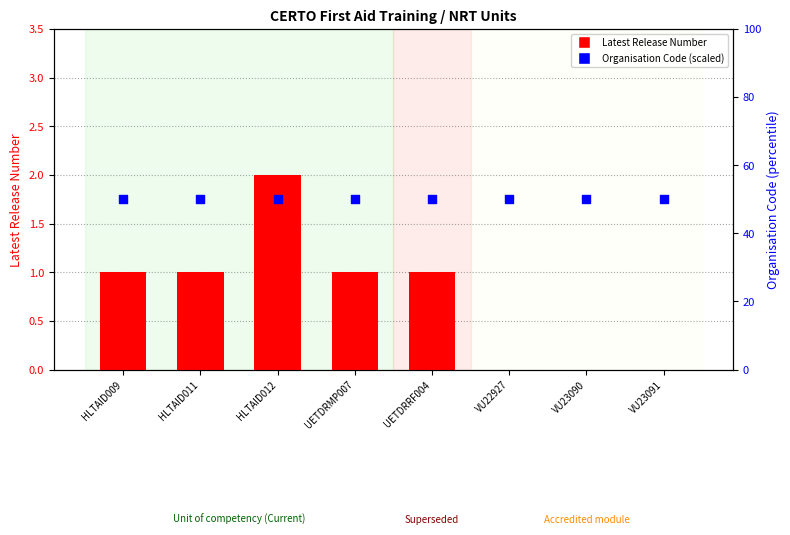

What are all the series names shown in the legend?

Latest Release Number, Organisation Code (scaled)